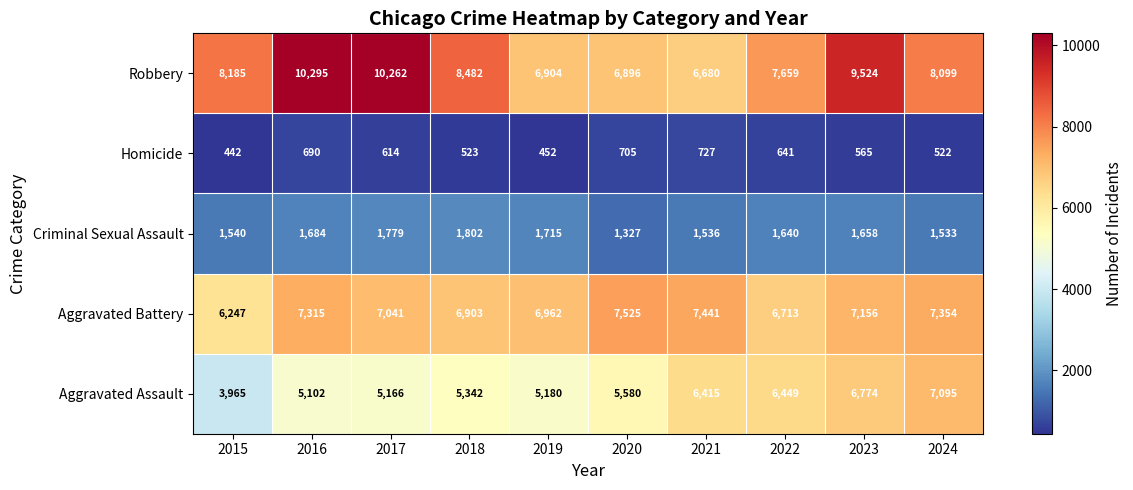

Which series changed the most between 2016 and 2020?

Robbery